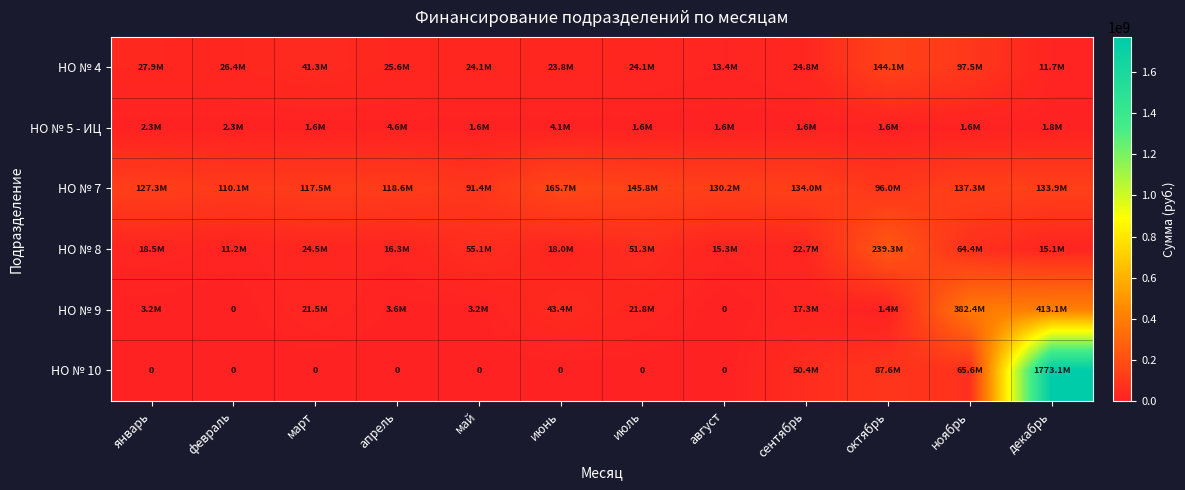

What value does the НО № 5 - ИЦ series have at май, to the nearest 50?

1639950